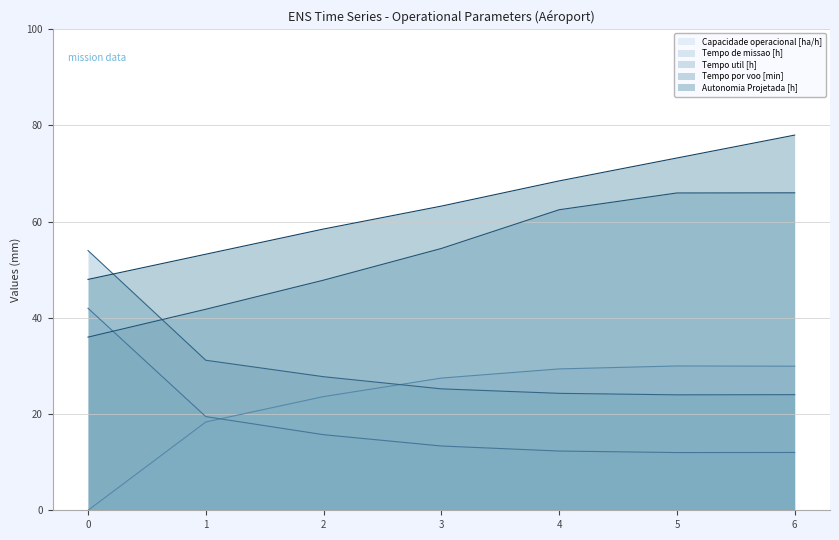

Rank the series by their maximum value, from highest to lowest.

Autonomia Projetada [h], Tempo por voo [min], Tempo util [h], Tempo de missao [h], Capacidade operacional [ha/h]